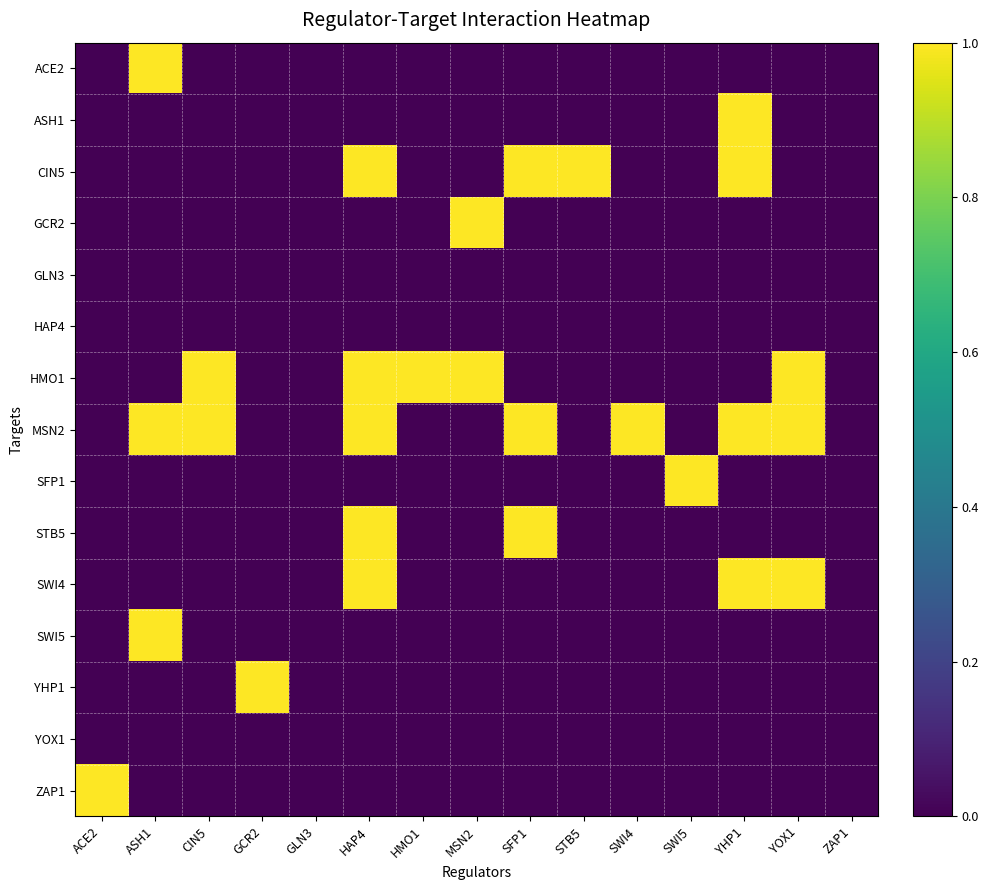

Reading left to right, extract all data points from this chart.

ACE2: ACE2=0	ASH1=1	CIN5=0	GCR2=0	GLN3=0	HAP4=0	HMO1=0	MSN2=0	SFP1=0	STB5=0	SWI4=0	SWI5=0	YHP1=0	YOX1=0	ZAP1=0
ASH1: ACE2=0	ASH1=0	CIN5=0	GCR2=0	GLN3=0	HAP4=0	HMO1=0	MSN2=0	SFP1=0	STB5=0	SWI4=0	SWI5=0	YHP1=1	YOX1=0	ZAP1=0
CIN5: ACE2=0	ASH1=0	CIN5=0	GCR2=0	GLN3=0	HAP4=1	HMO1=0	MSN2=0	SFP1=1	STB5=1	SWI4=0	SWI5=0	YHP1=1	YOX1=0	ZAP1=0
GCR2: ACE2=0	ASH1=0	CIN5=0	GCR2=0	GLN3=0	HAP4=0	HMO1=0	MSN2=1	SFP1=0	STB5=0	SWI4=0	SWI5=0	YHP1=0	YOX1=0	ZAP1=0
GLN3: ACE2=0	ASH1=0	CIN5=0	GCR2=0	GLN3=0	HAP4=0	HMO1=0	MSN2=0	SFP1=0	STB5=0	SWI4=0	SWI5=0	YHP1=0	YOX1=0	ZAP1=0
HAP4: ACE2=0	ASH1=0	CIN5=0	GCR2=0	GLN3=0	HAP4=0	HMO1=0	MSN2=0	SFP1=0	STB5=0	SWI4=0	SWI5=0	YHP1=0	YOX1=0	ZAP1=0
HMO1: ACE2=0	ASH1=0	CIN5=1	GCR2=0	GLN3=0	HAP4=1	HMO1=1	MSN2=1	SFP1=0	STB5=0	SWI4=0	SWI5=0	YHP1=0	YOX1=1	ZAP1=0
MSN2: ACE2=0	ASH1=1	CIN5=1	GCR2=0	GLN3=0	HAP4=1	HMO1=0	MSN2=0	SFP1=1	STB5=0	SWI4=1	SWI5=0	YHP1=1	YOX1=1	ZAP1=0
SFP1: ACE2=0	ASH1=0	CIN5=0	GCR2=0	GLN3=0	HAP4=0	HMO1=0	MSN2=0	SFP1=0	STB5=0	SWI4=0	SWI5=1	YHP1=0	YOX1=0	ZAP1=0
STB5: ACE2=0	ASH1=0	CIN5=0	GCR2=0	GLN3=0	HAP4=1	HMO1=0	MSN2=0	SFP1=1	STB5=0	SWI4=0	SWI5=0	YHP1=0	YOX1=0	ZAP1=0
SWI4: ACE2=0	ASH1=0	CIN5=0	GCR2=0	GLN3=0	HAP4=1	HMO1=0	MSN2=0	SFP1=0	STB5=0	SWI4=0	SWI5=0	YHP1=1	YOX1=1	ZAP1=0
SWI5: ACE2=0	ASH1=1	CIN5=0	GCR2=0	GLN3=0	HAP4=0	HMO1=0	MSN2=0	SFP1=0	STB5=0	SWI4=0	SWI5=0	YHP1=0	YOX1=0	ZAP1=0
YHP1: ACE2=0	ASH1=0	CIN5=0	GCR2=1	GLN3=0	HAP4=0	HMO1=0	MSN2=0	SFP1=0	STB5=0	SWI4=0	SWI5=0	YHP1=0	YOX1=0	ZAP1=0
YOX1: ACE2=0	ASH1=0	CIN5=0	GCR2=0	GLN3=0	HAP4=0	HMO1=0	MSN2=0	SFP1=0	STB5=0	SWI4=0	SWI5=0	YHP1=0	YOX1=0	ZAP1=0
ZAP1: ACE2=1	ASH1=0	CIN5=0	GCR2=0	GLN3=0	HAP4=0	HMO1=0	MSN2=0	SFP1=0	STB5=0	SWI4=0	SWI5=0	YHP1=0	YOX1=0	ZAP1=0